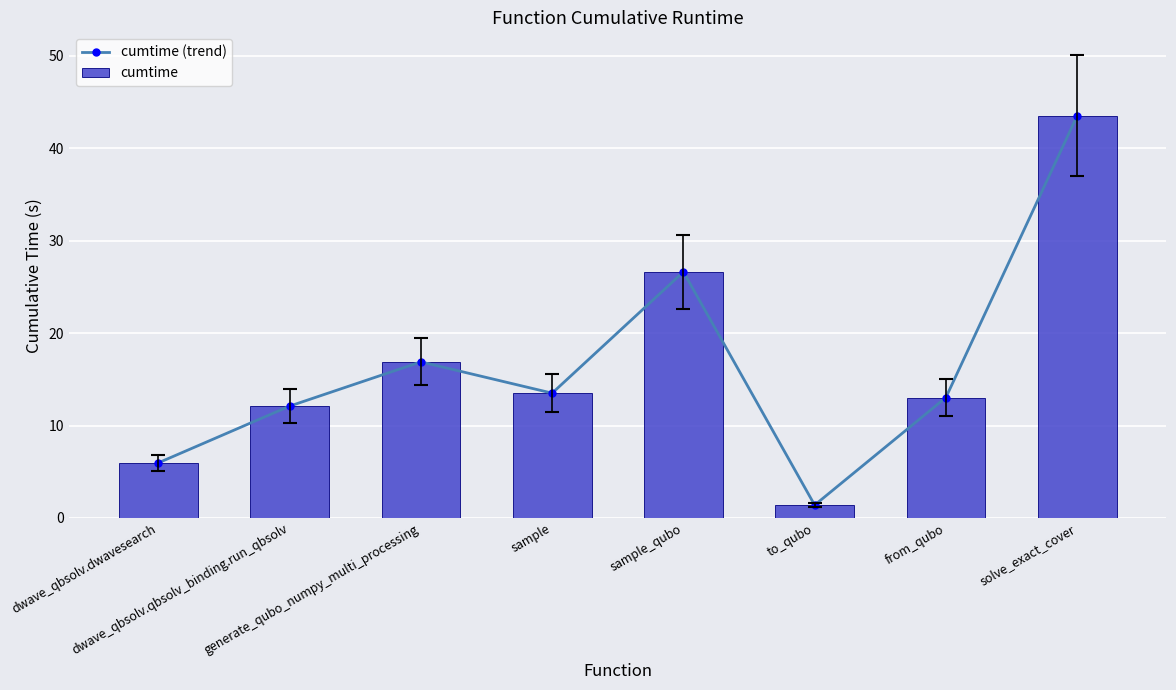

Rank the series at from_qubo from highest to lowest value.

cumtime (trend), cumtime